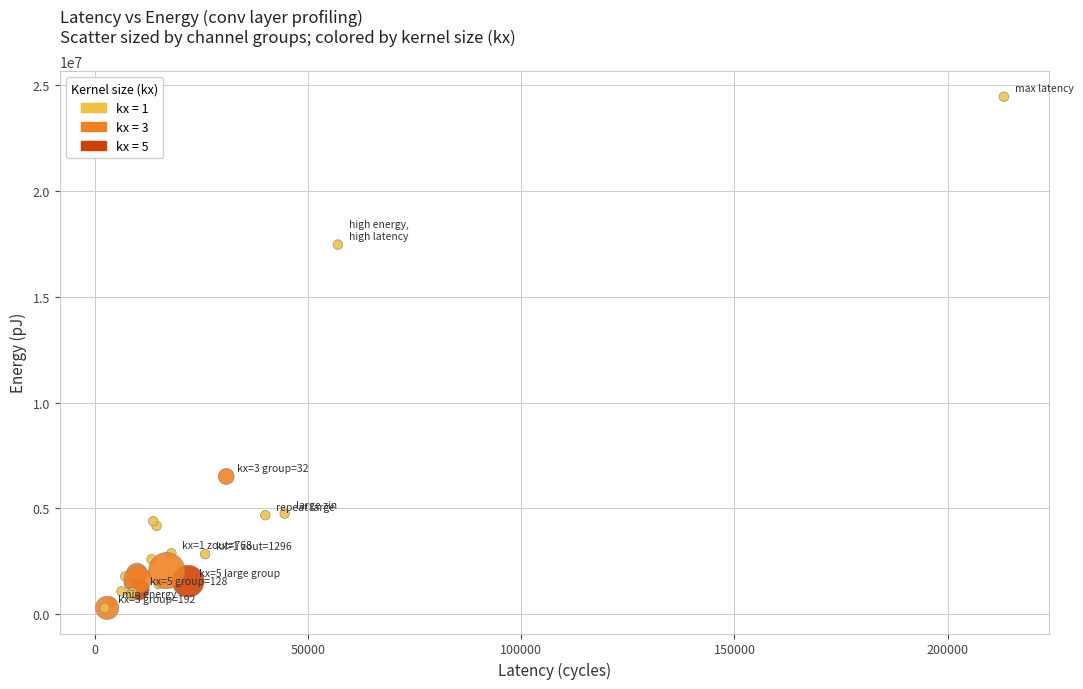

What Y value in the scatter plot is closest to 12368015?

17451636.1